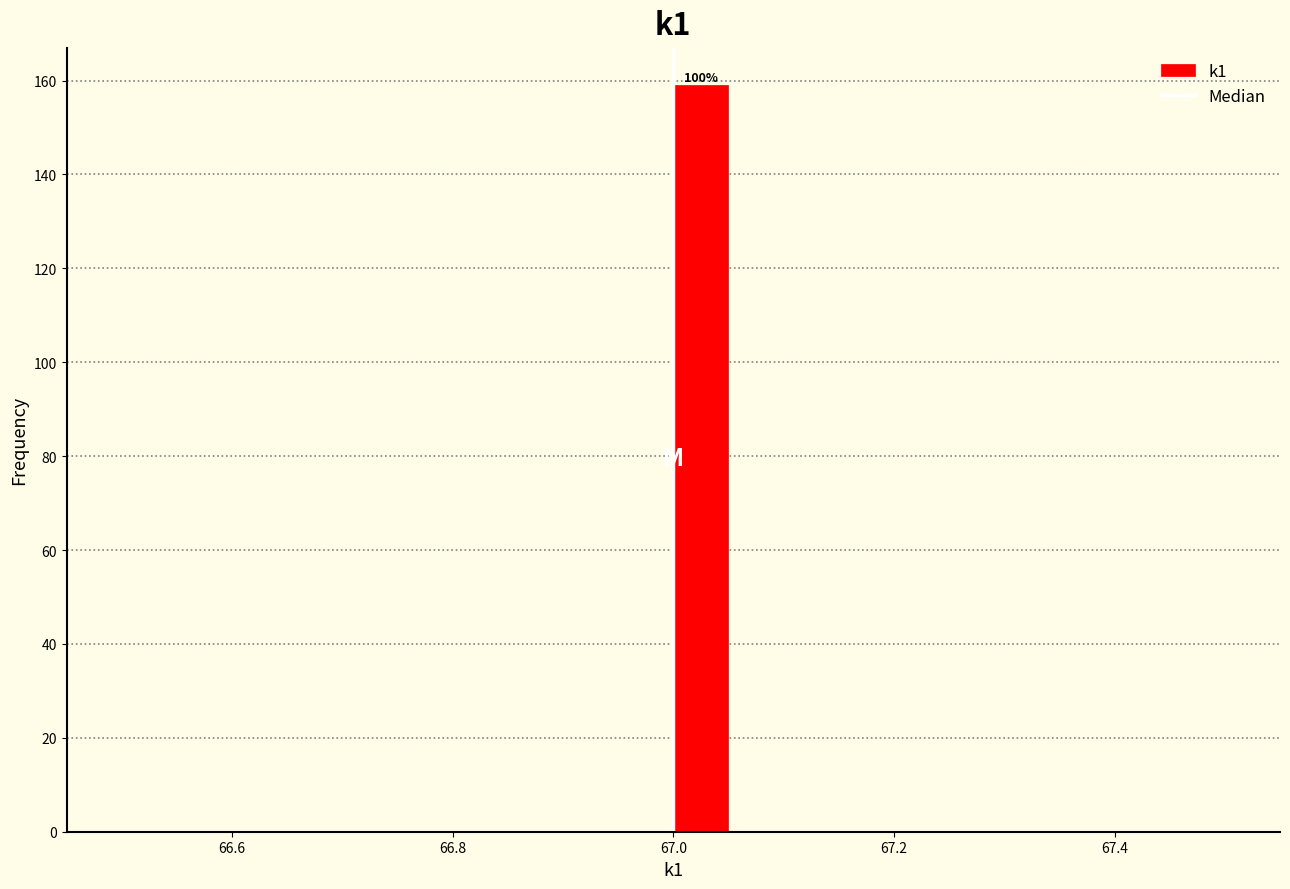

Around what value on the x-axis is the tallest bar? Give the approximate position of its centre, as read against the axis.

67.02